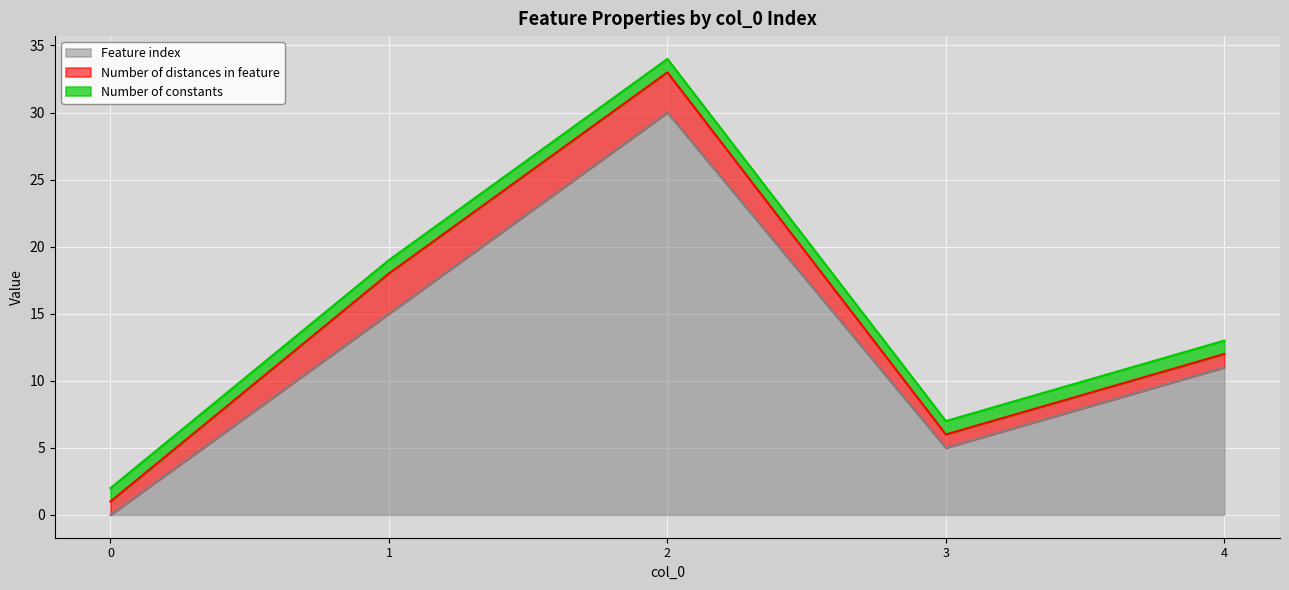

The Number of constants series shows 1 at 1. True or false?

True